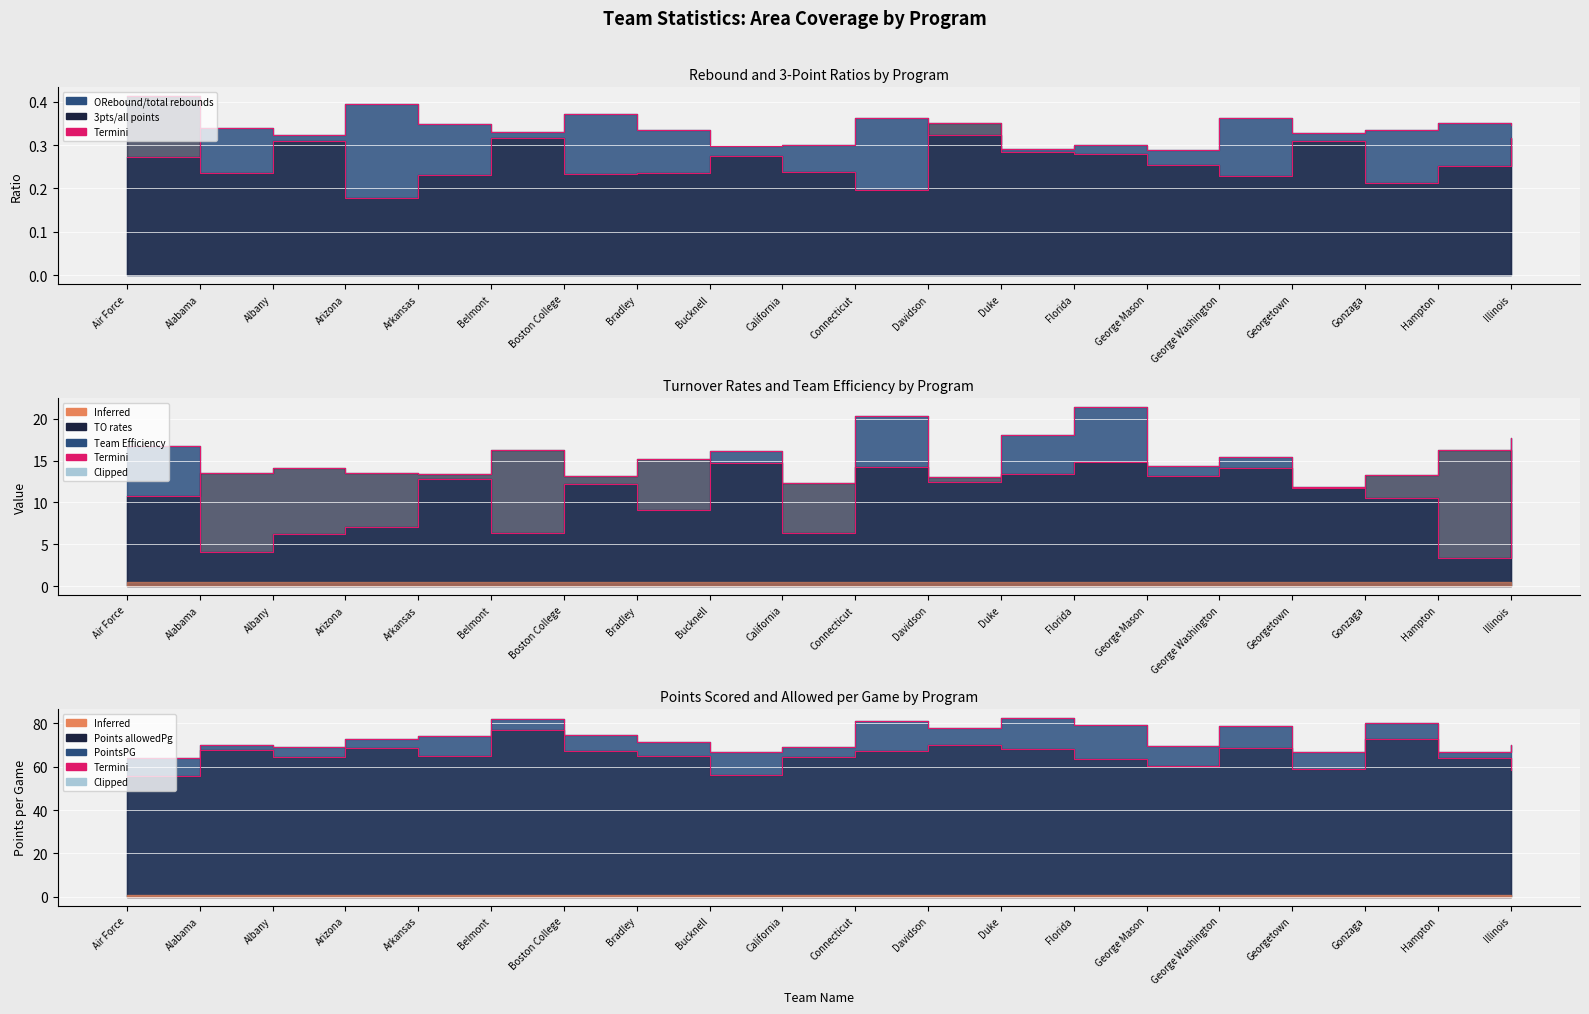

Where does the PointsPG series first go above 72?

Arizona